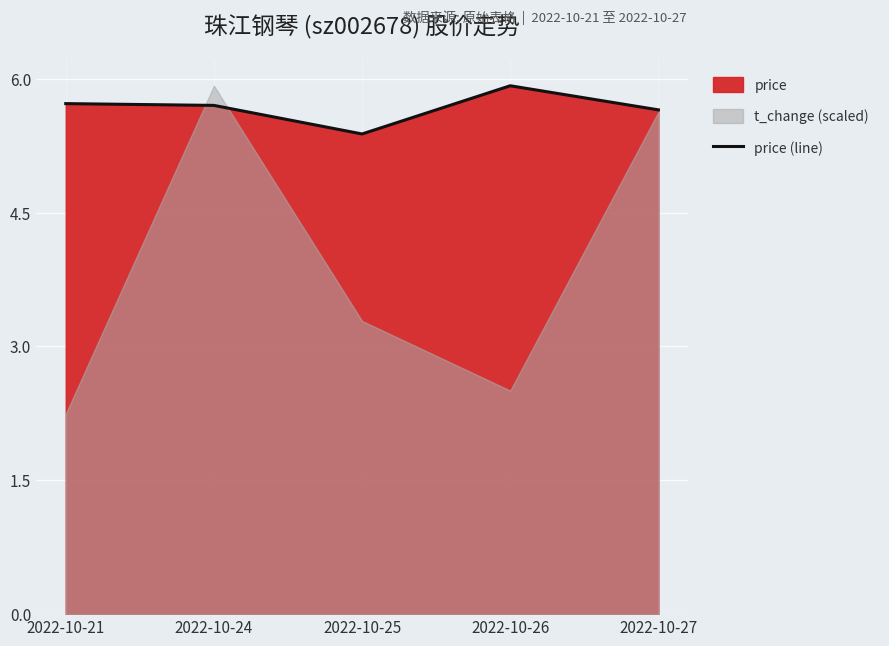

What is the difference between the second highest and minimum values?

0.3